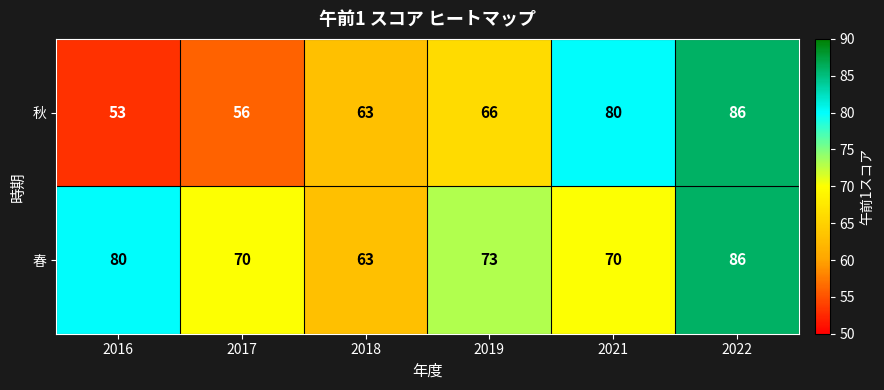

What value does the 秋 series have at 2016, to the nearest 10?

50